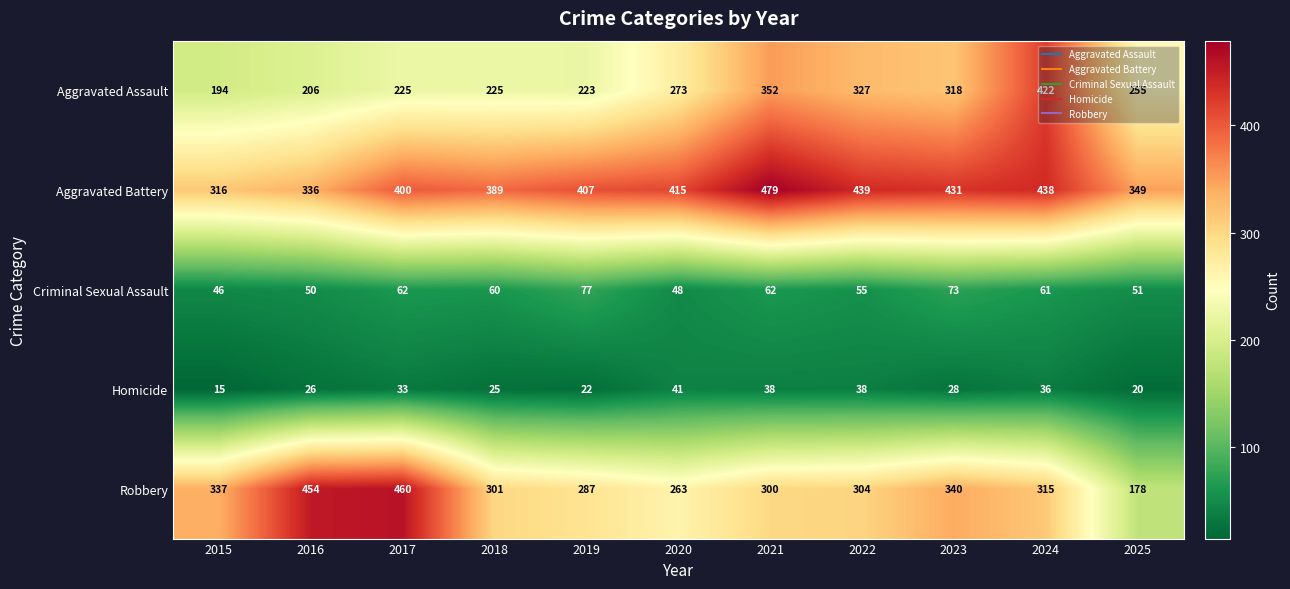

The Robbery series shows 101 at 2019. True or false?

False